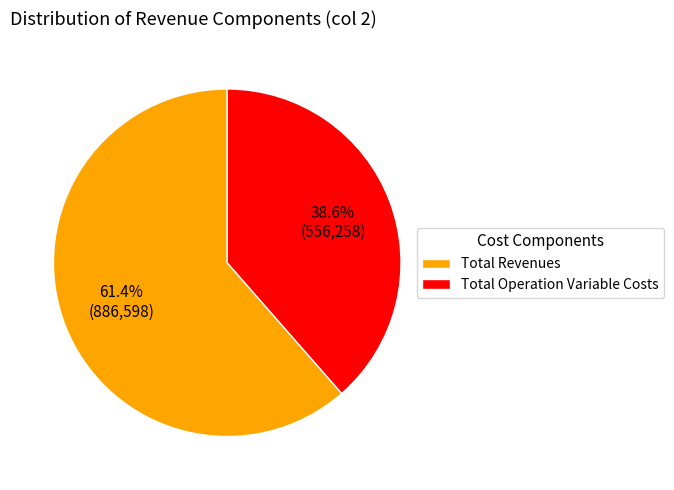

Which slice is the smallest?

Total Operation Variable Costs